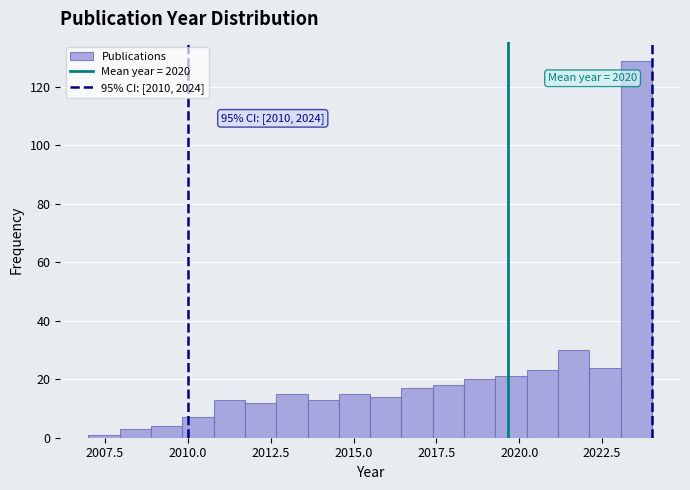

Around what value on the x-axis is the tallest bar? Give the approximate position of its centre, as read against the axis.

2023.5